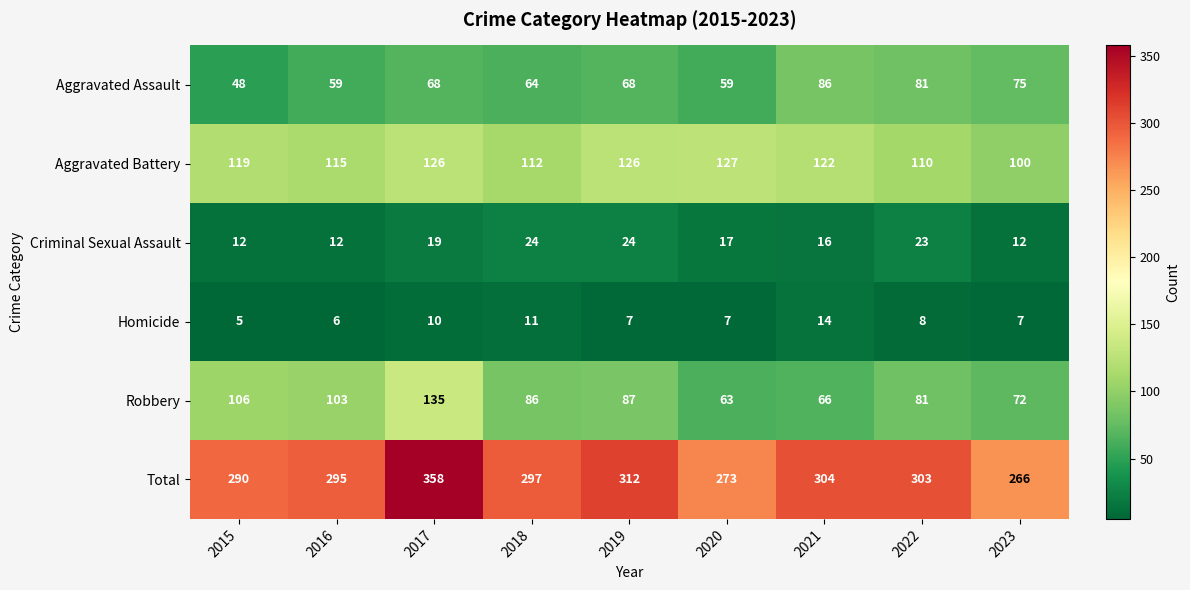

What is the total value across all series at 2020?

546